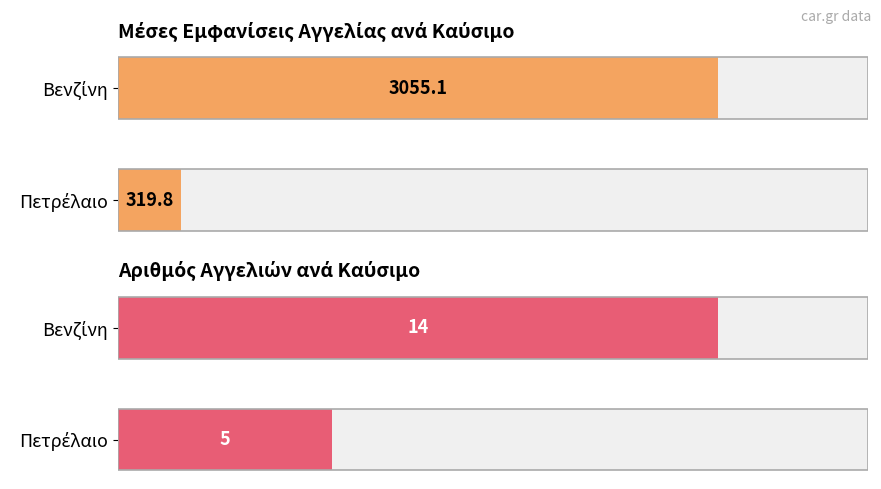

Is the value of Εμφανίσειςαγγελίας at 10 greater than the value of Νούμεροαγγελίας at 17?

No